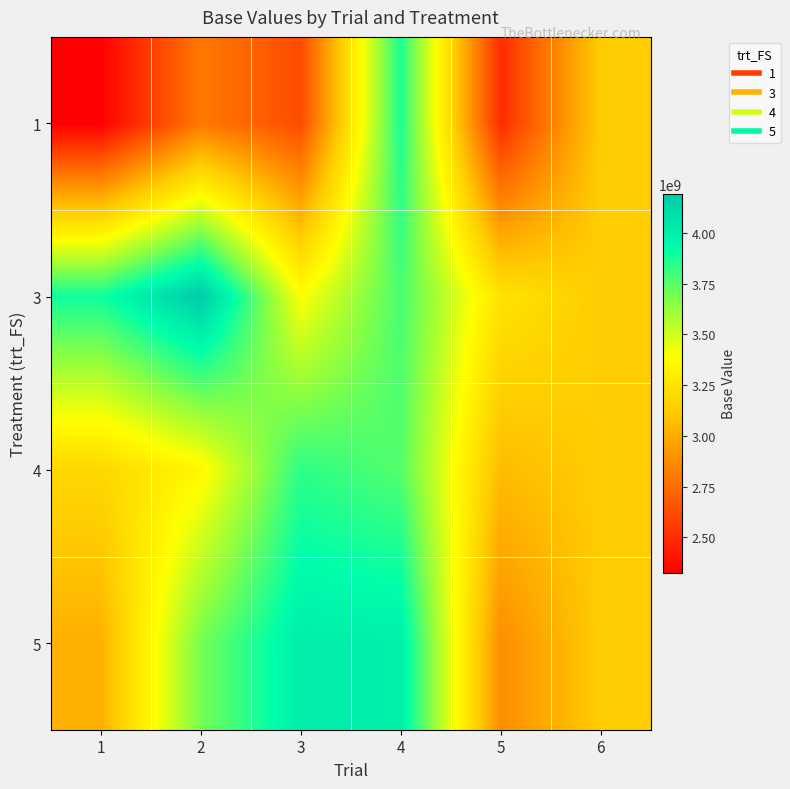

Reading right to left, transcribe all the data shown in this chart.

1: 6=3133333333.3	5=2500000000.0	4=3875000000.0	3=2621666666.7	2=2805000000.0	1=2326666666.7
3: 6=3133333333.3	5=3250000000.0	4=3783333333.3	3=3393447753.3	2=4191428571.4	1=3896666666.7
4: 6=3133333333.3	5=3066666666.7	4=3760000000.0	3=3838333333.3	2=3358333333.3	1=3186666666.7
5: 6=3133333333.3	5=2883333333.3	4=4000000000.0	3=4011111111.1	2=3695555555.6	1=3020000000.0